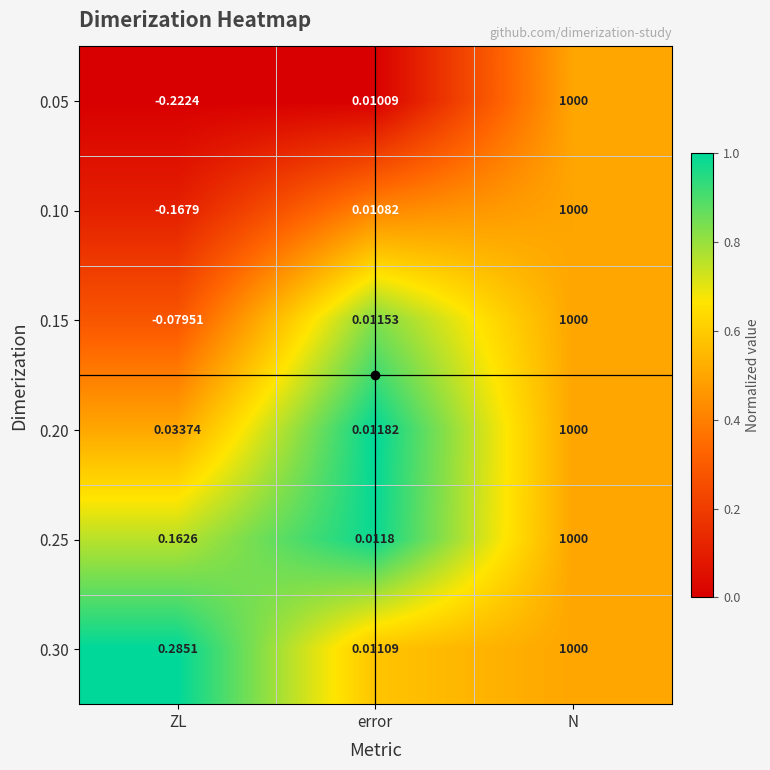

List the labels in order of 0.15 value, smallest first.

ZL, error, N